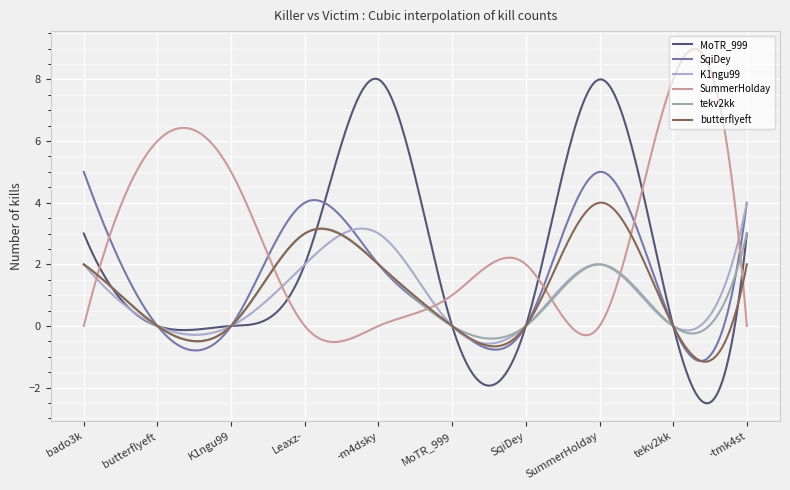

What is the sum of all butterflyeft values?

328.6